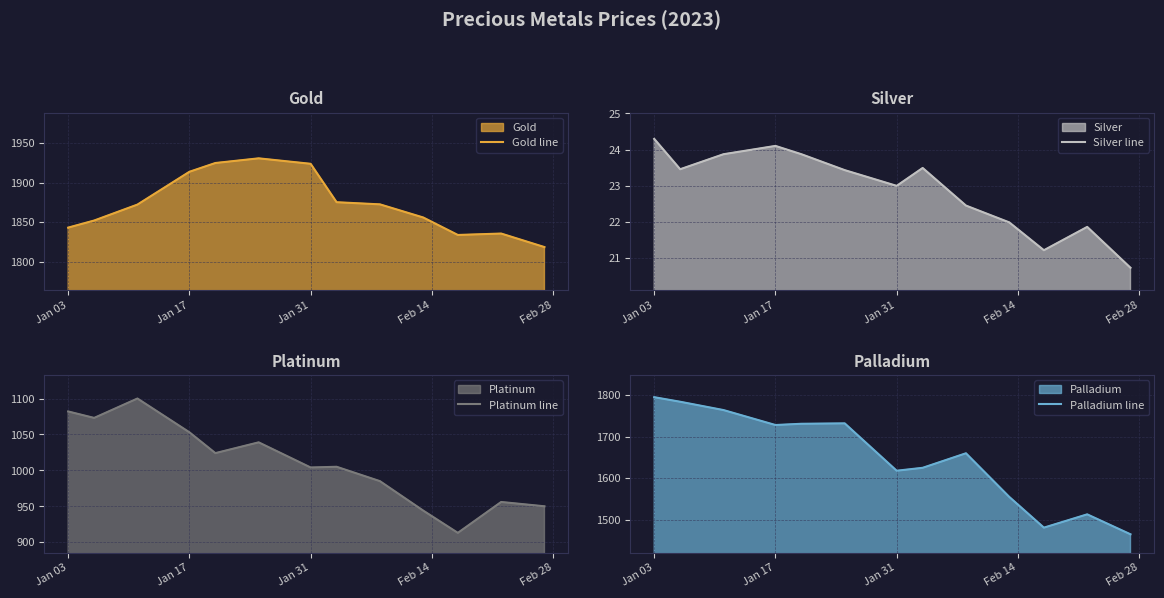

What is the maximum value for Gold line?

1930.8